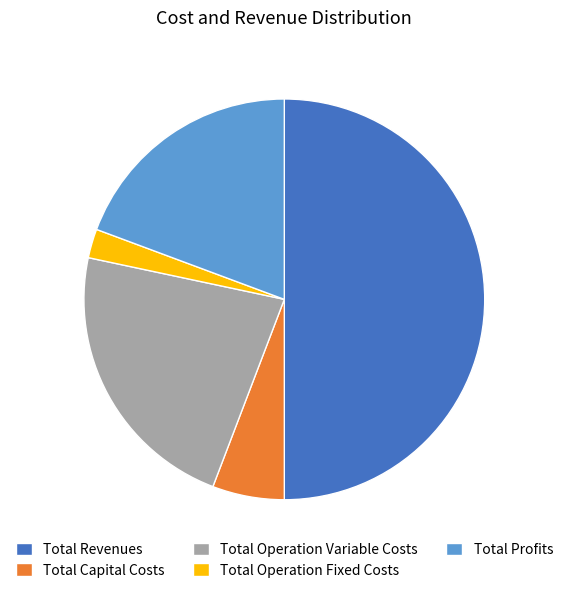

Does Total Operation Variable Costs represent more than half of the total?

No